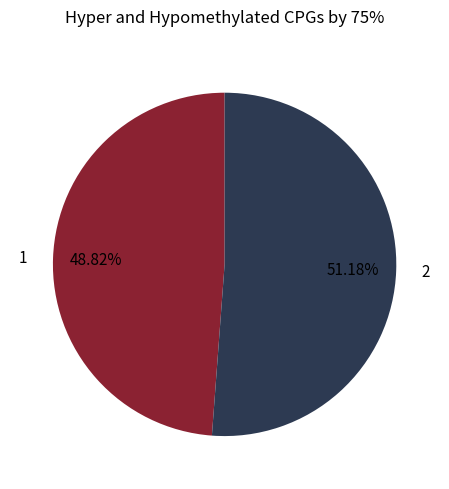

How many segments does this pie chart have?

2